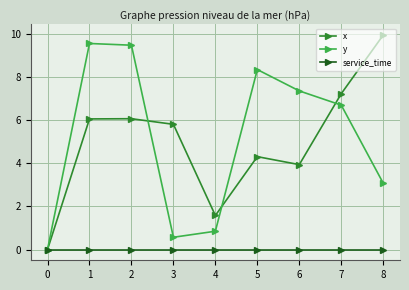

At how many categories does at least one series exceed 5?

7